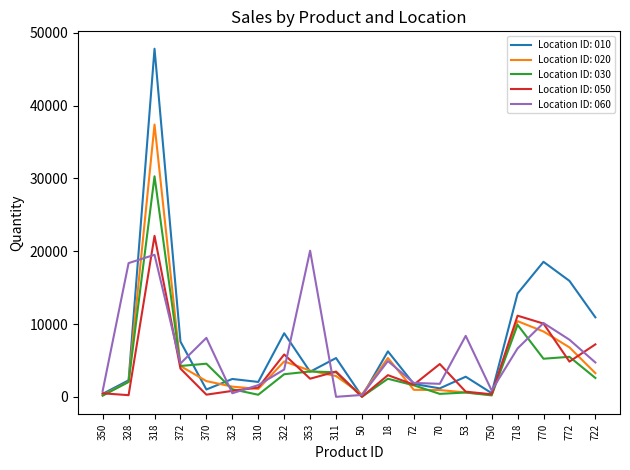

What is the difference between the Location ID: 060 values at 770 and 322?

6379